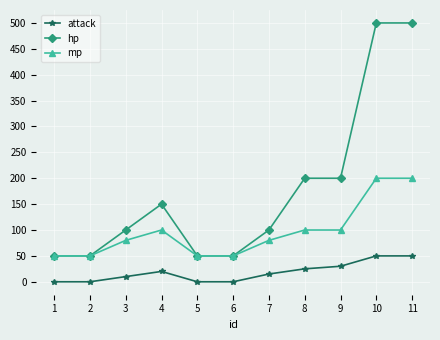

List the series in order of their peak value, highest first.

hp, mp, attack